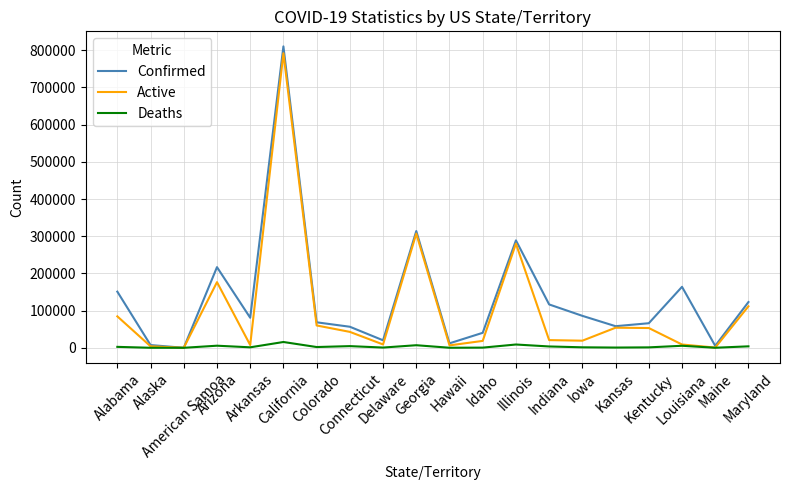

What is the maximum value shown in the chart?

810291